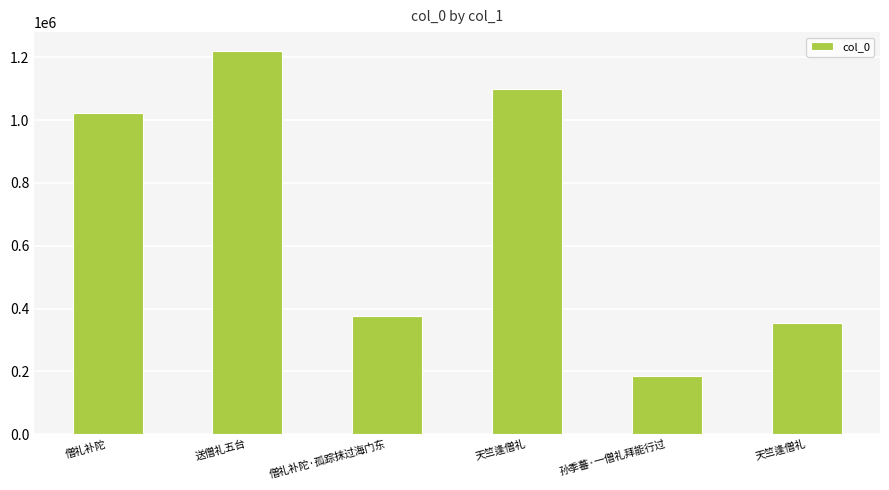

Is it true that the value at 天竺逢僧礼 is 524637?

False